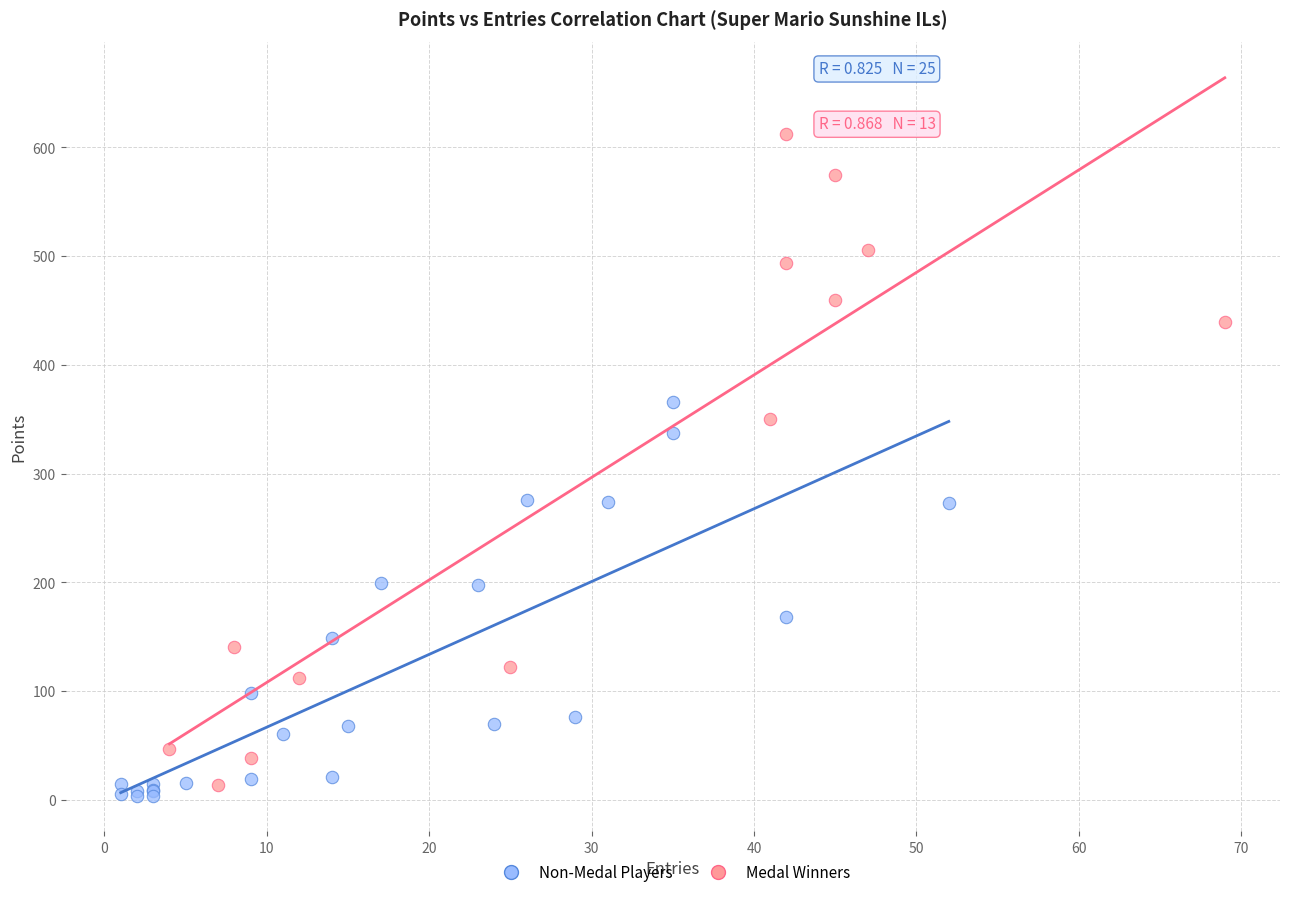

Which series has the largest Y range (max minus min)?

Medal Winners